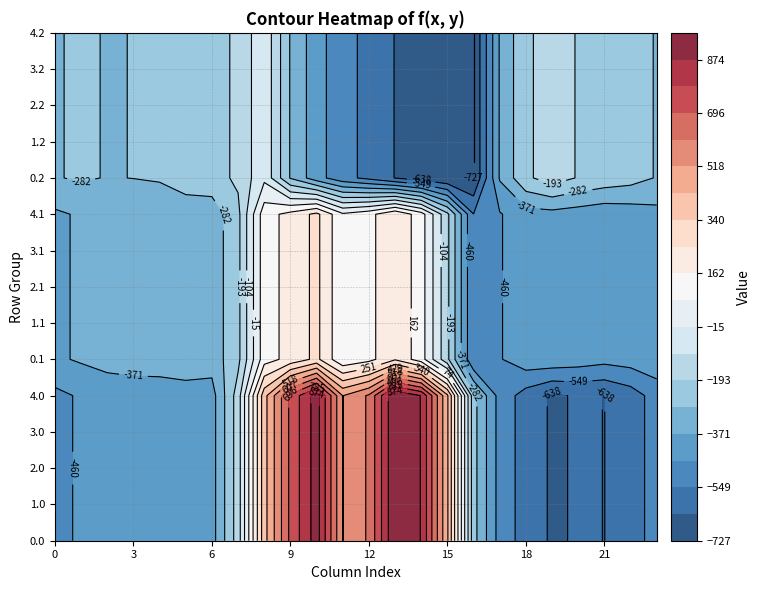

The value of 3.1 at 13 is 241.5. True or false?

True